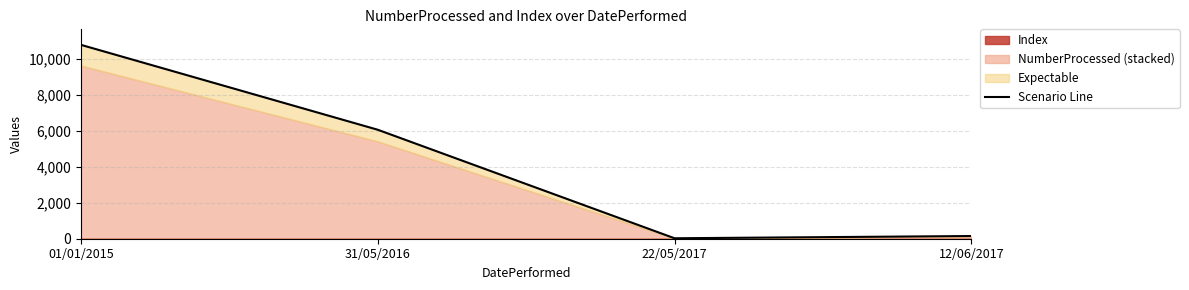

How many data points does each series have?

4